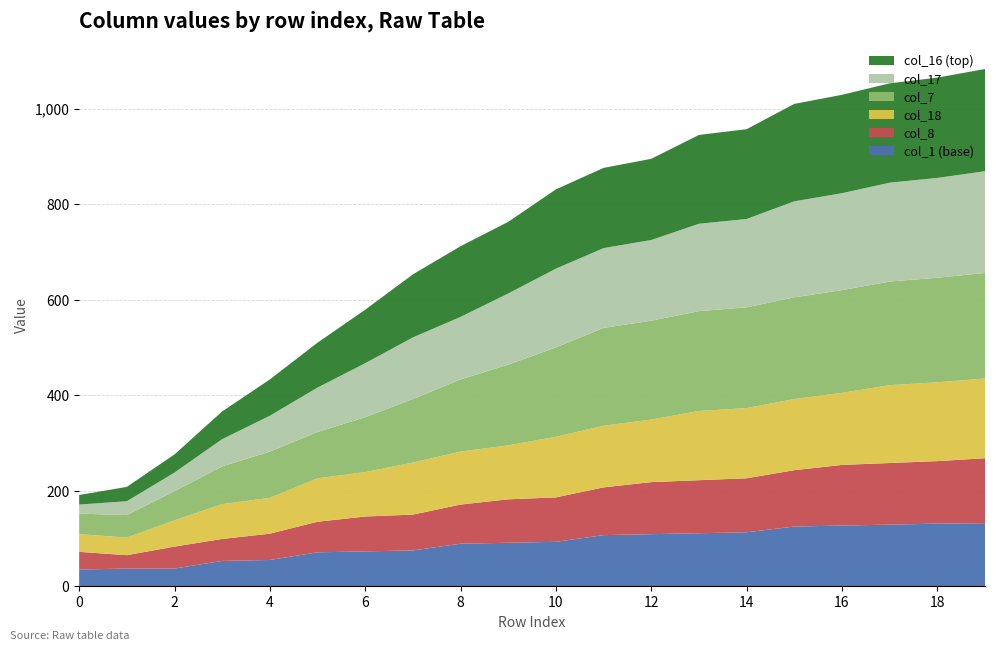

Reading left to right, extract all data points from this chart.

col_1: 0=35	1=37	2=37	3=53	4=55	5=71	6=73	7=75	8=89	9=91	10=93	11=107	12=109	13=111	14=113	15=125	16=127	17=129	18=131	19=132
col_8: 0=37	1=28	2=46	3=46	4=55	5=64	6=73	7=75	8=82	9=91	10=93	11=100	12=109	13=111	14=113	15=118	16=127	17=129	18=131	19=136
col_18: 0=37	1=37	2=55	3=73	4=75	5=91	6=93	7=109	8=111	9=113	10=127	11=129	12=131	13=145	14=147	15=149	16=151	17=163	18=165	19=167
col_7: 0=43	1=47	2=61	3=79	4=97	5=97	6=115	7=133	8=151	9=169	10=187	11=205	12=207	13=209	14=211	15=213	16=215	17=217	18=219	19=221
col_17: 0=19	1=29	2=39	3=57	4=75	5=93	6=113	7=129	8=131	9=149	10=165	11=167	12=169	13=183	14=185	15=201	16=203	17=207	18=209	19=213
col_16: 0=20	1=30	2=38	3=58	4=76	5=94	6=112	7=132	8=148	9=150	10=166	11=168	12=170	13=186	14=188	15=204	16=206	17=208	18=210	19=214